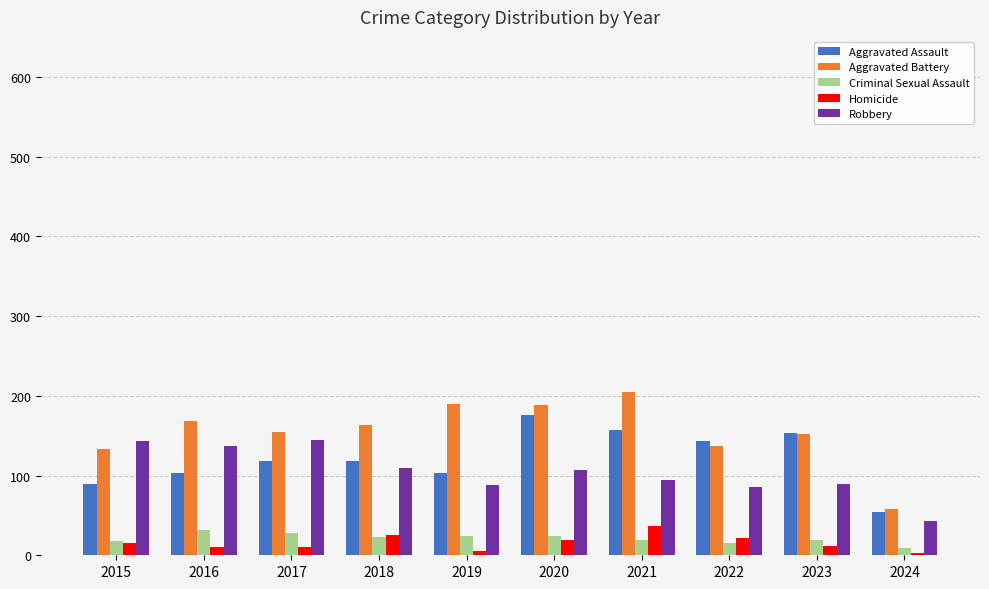

What is the difference between the Homicide values at 2015 and 2019?

10